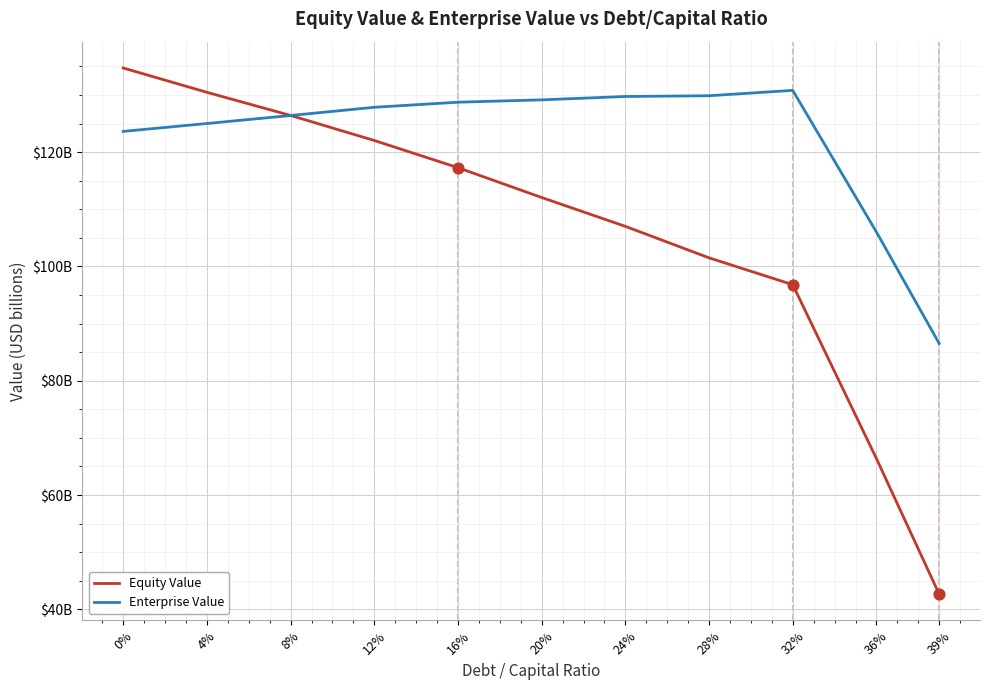

What are all the series names shown in the legend?

Equity Value, Enterprise Value